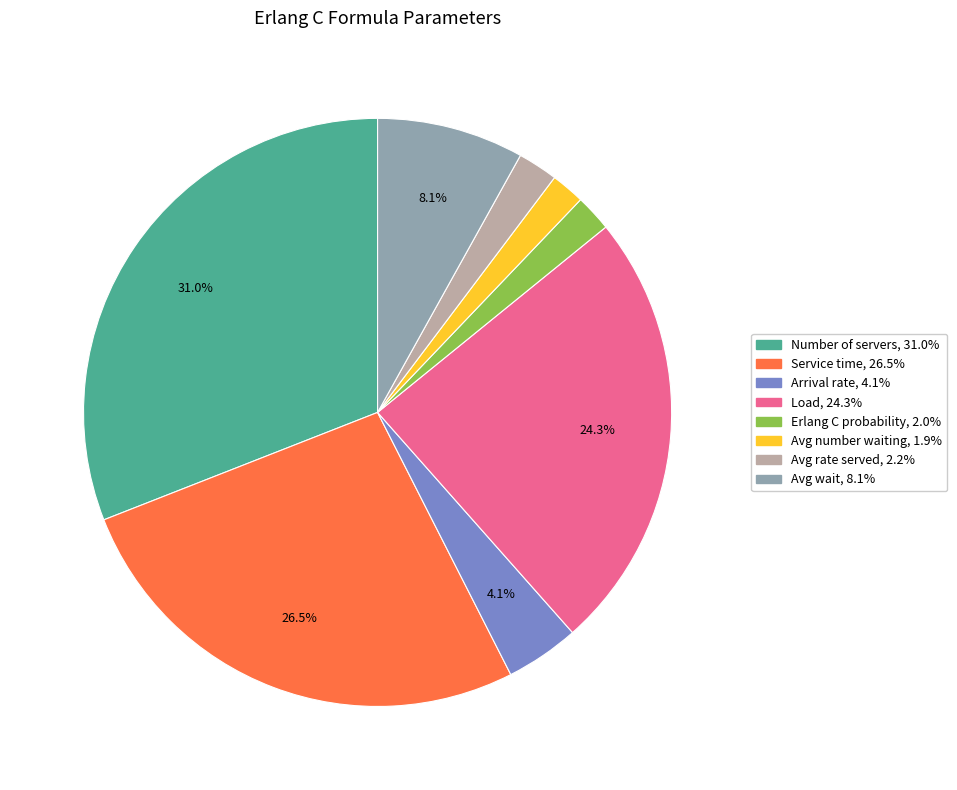

How much of the chart is everything except Avg wait?

91.9%